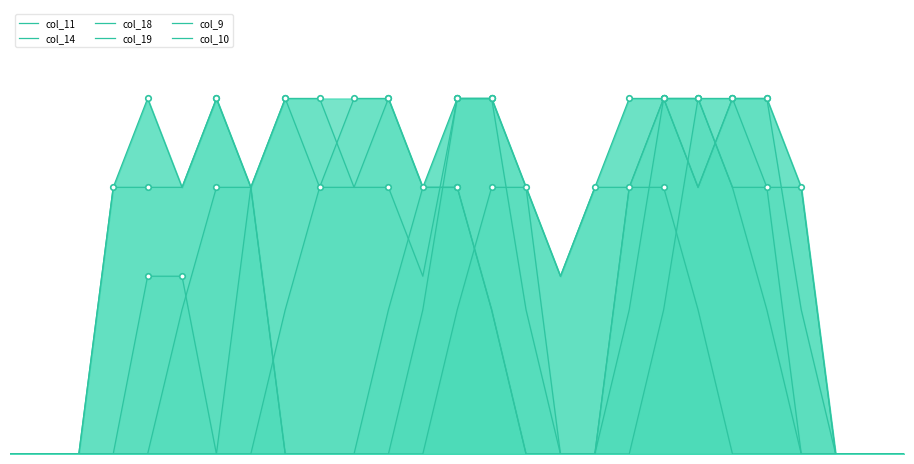

At which category is the sum across all series the highest?

19